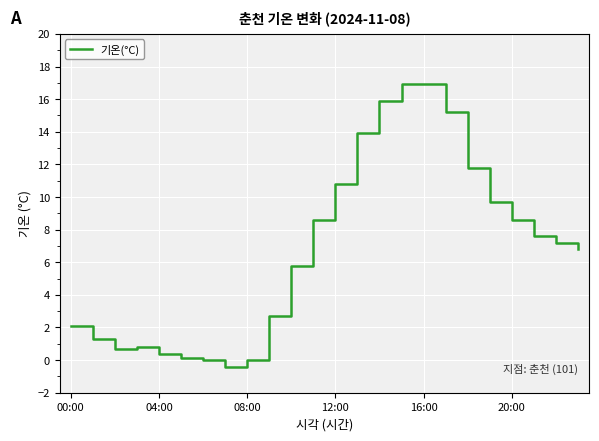

What is the maximum value shown in the chart?

16.9